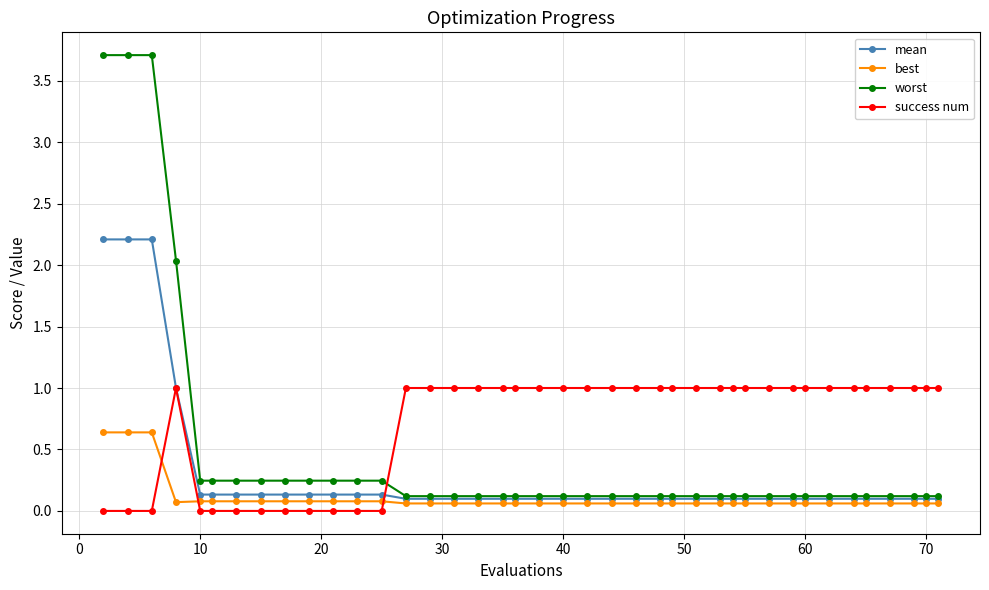

How many distinct data groups are displayed?

4